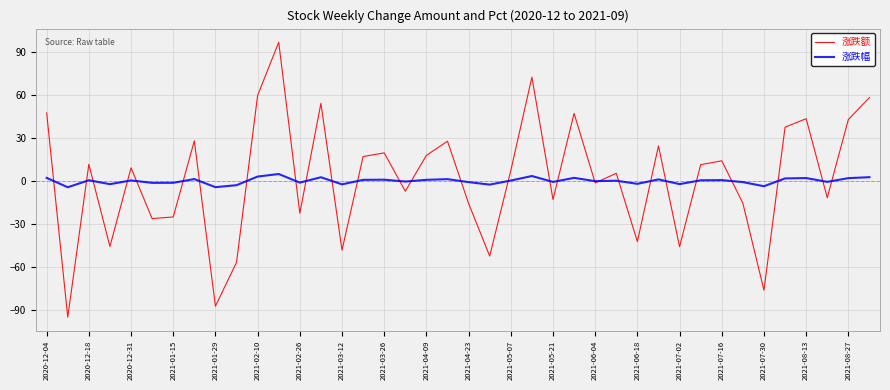

What is the minimum value for 涨跌幅?

-4.3